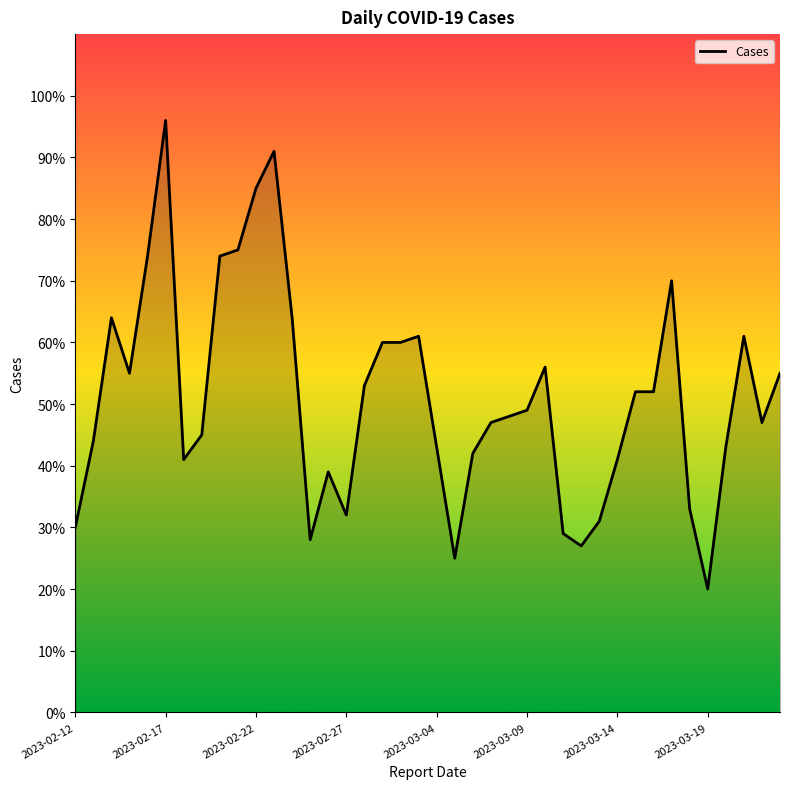

What is the greatest value displayed?

96